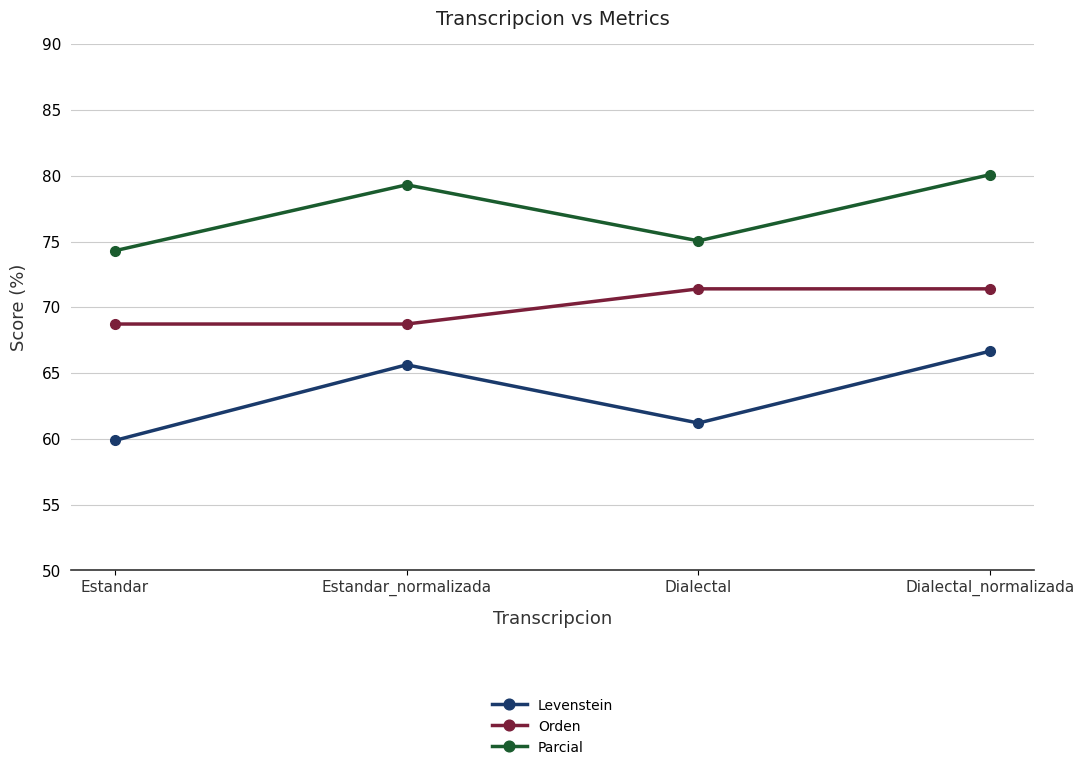

Is it true that Levenstein equals 61.2 at Dialectal?

True